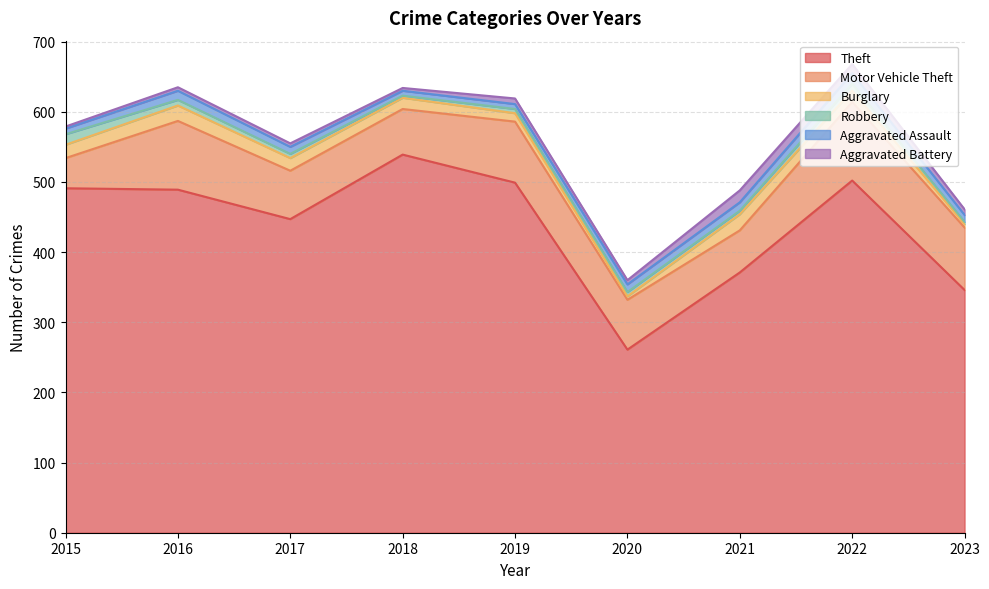

What is the difference between the maximum and second lowest values in the Motor Vehicle Theft series?

52